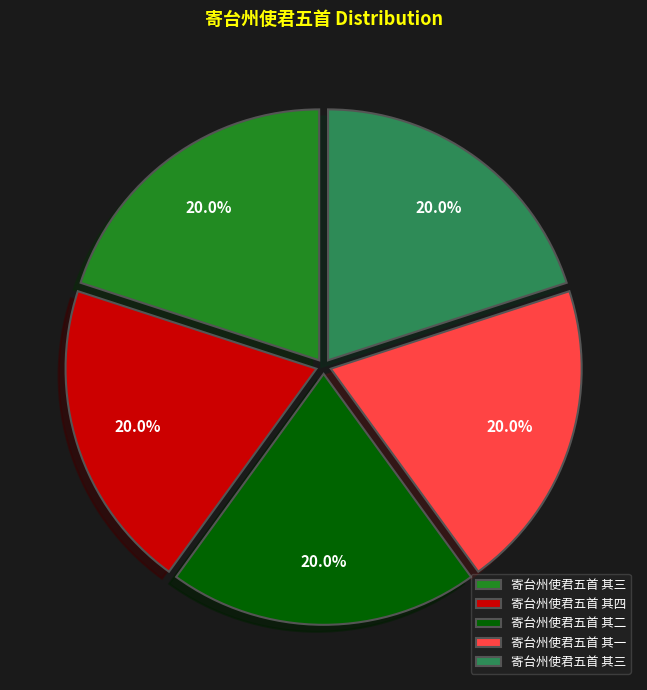

Is there any slice that represents more than half of the pie?

No